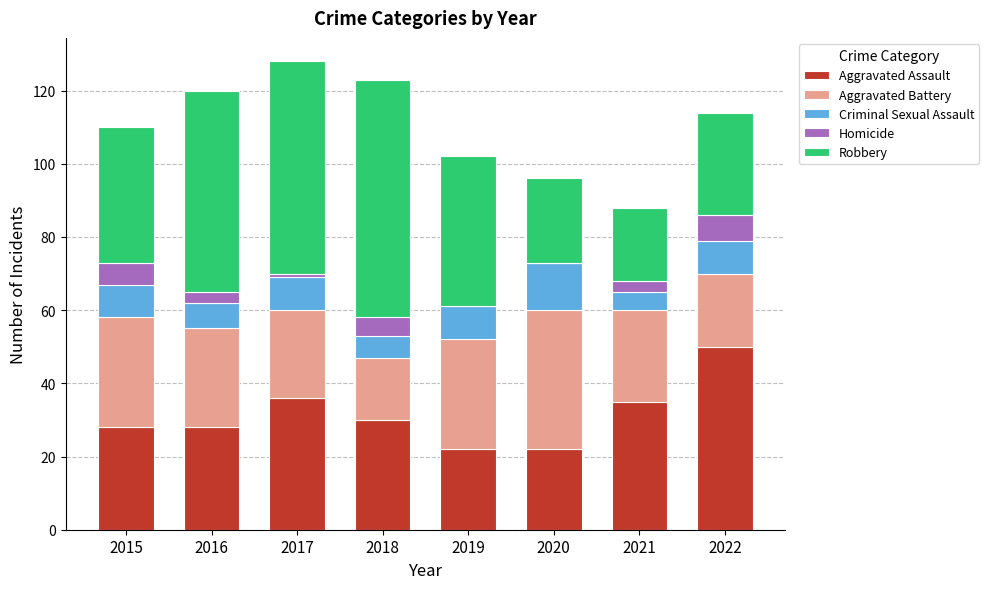

How many distinct data groups are displayed?

5